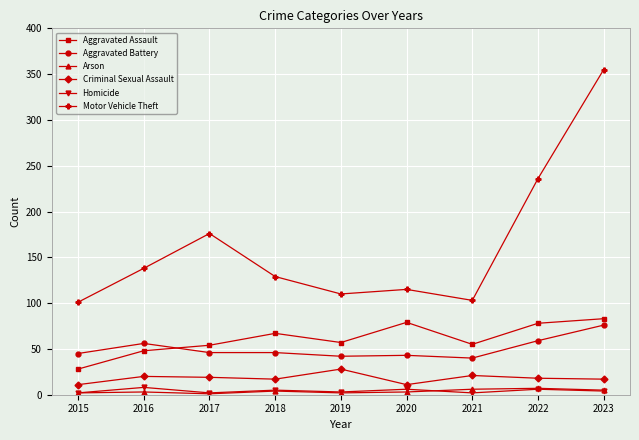

What are all the series names shown in the legend?

Aggravated Assault, Aggravated Battery, Arson, Criminal Sexual Assault, Homicide, Motor Vehicle Theft